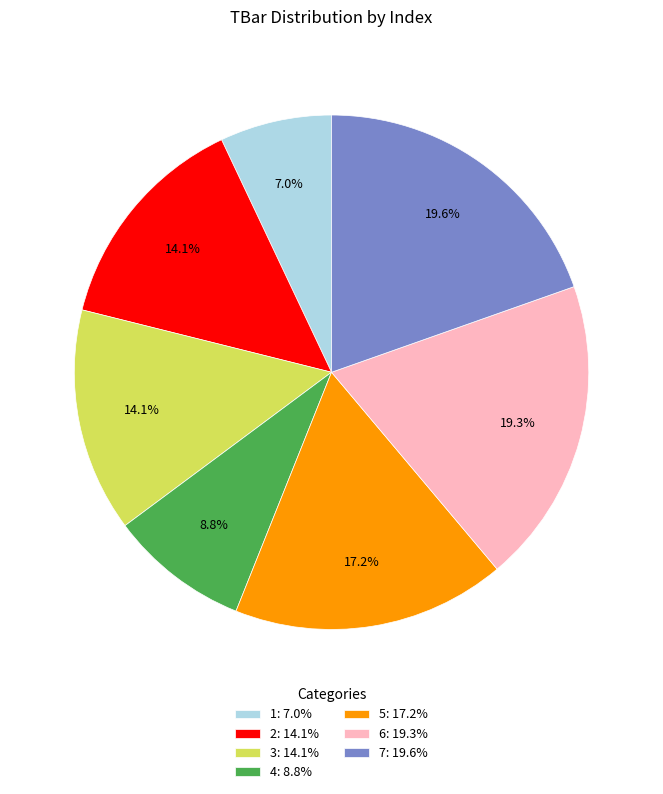

To the nearest percent, what portion does 1 represent?

7%